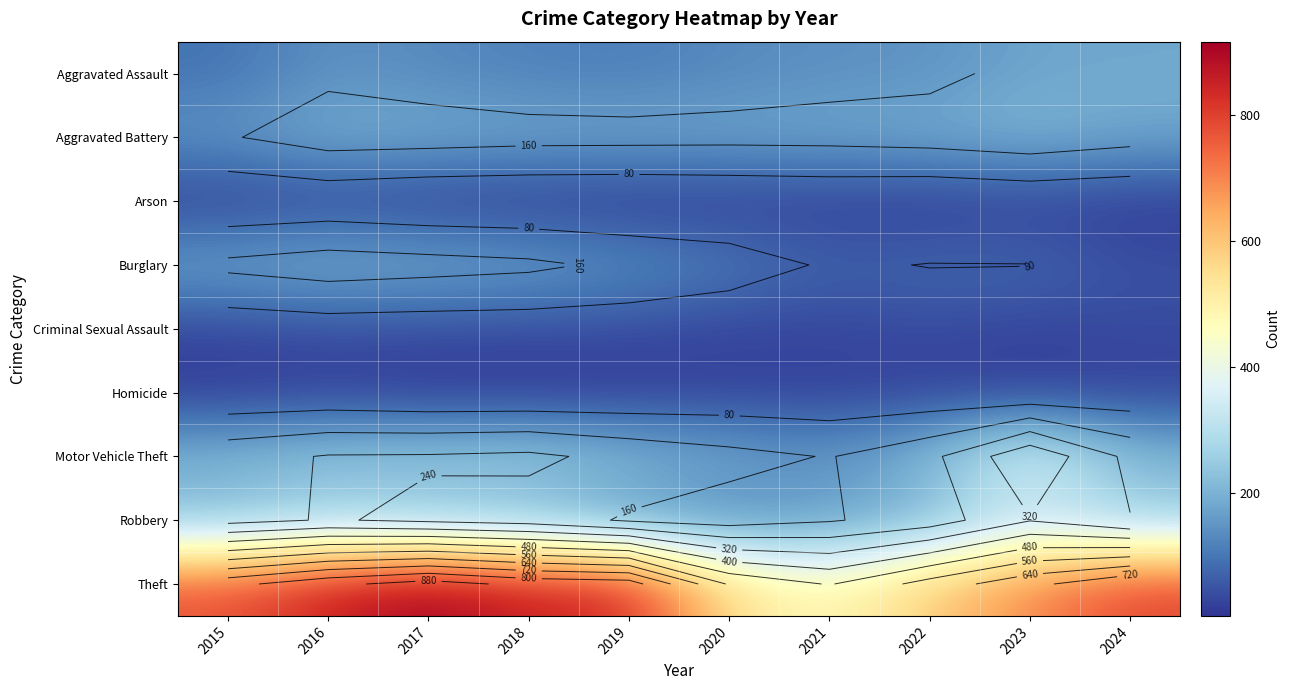

At which label does Motor Vehicle Theft reach its peak?

2023